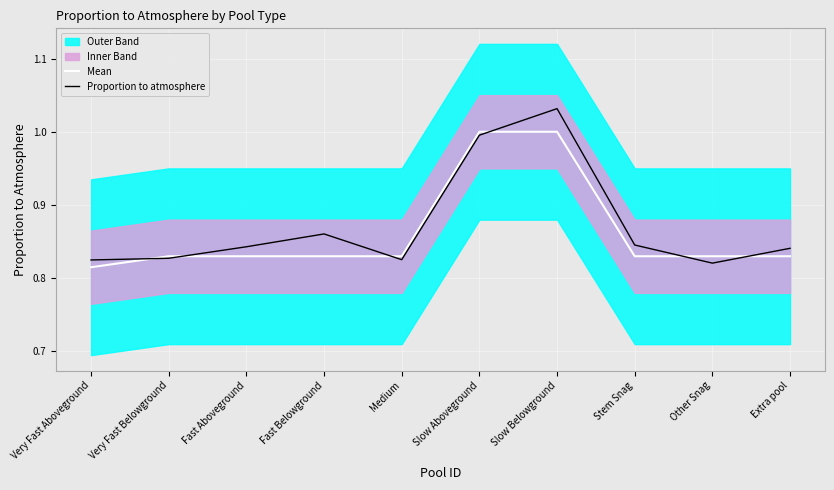

Reading left to right, list all the values displayed in this chart.

Mean: Very Fast Aboveground=0.8	Very Fast Belowground=0.8	Fast Aboveground=0.8	Fast Belowground=0.8	Medium=0.8	Slow Aboveground=1.0	Slow Belowground=1.0	Stem Snag=0.8	Other Snag=0.8	Extra pool=0.8
Proportion to atmosphere: Very Fast Aboveground=0.8	Very Fast Belowground=0.8	Fast Aboveground=0.8	Fast Belowground=0.9	Medium=0.8	Slow Aboveground=1.0	Slow Belowground=1.0	Stem Snag=0.8	Other Snag=0.8	Extra pool=0.8